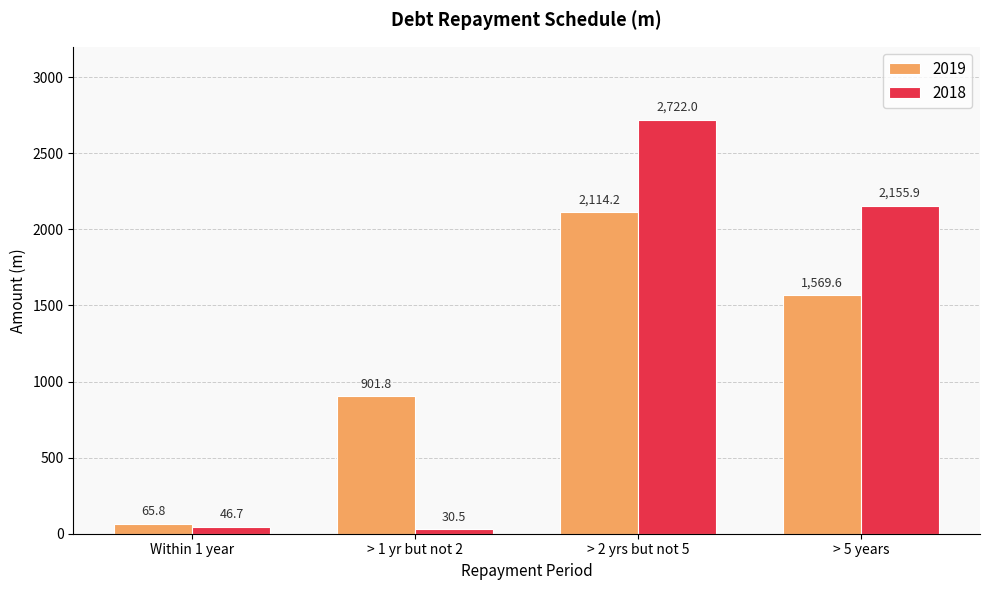

Which series has the largest total across all categories?

2018